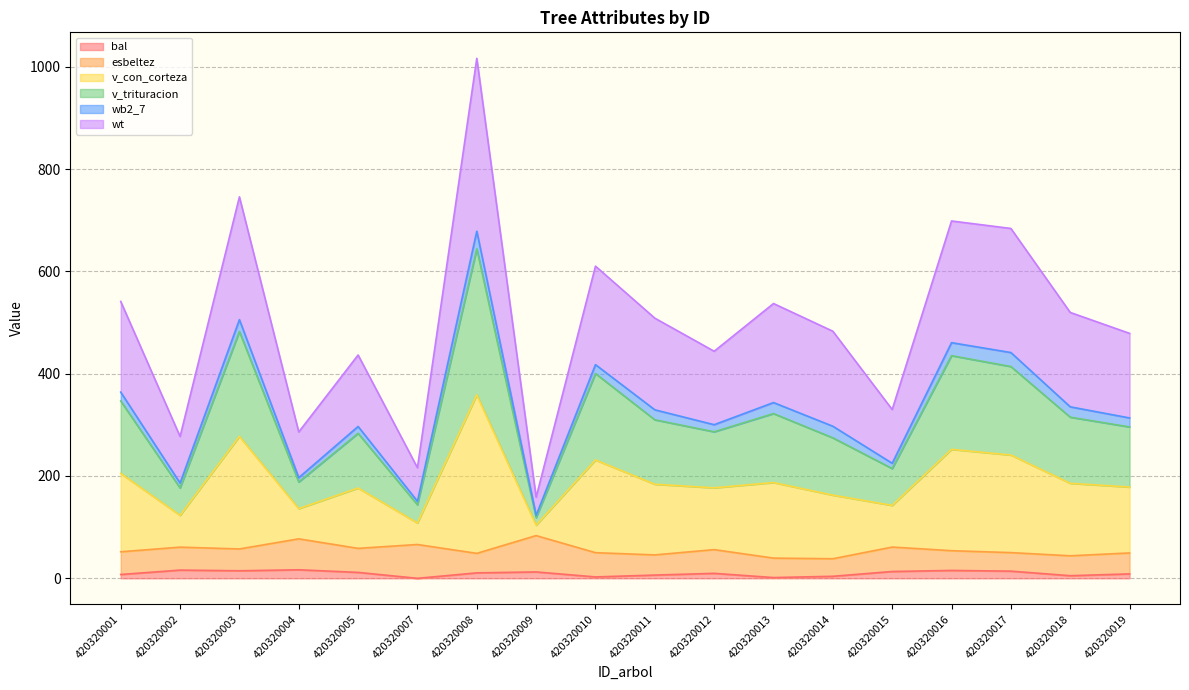

What is the difference between the maximum and second lowest values in the bal series?

15.2